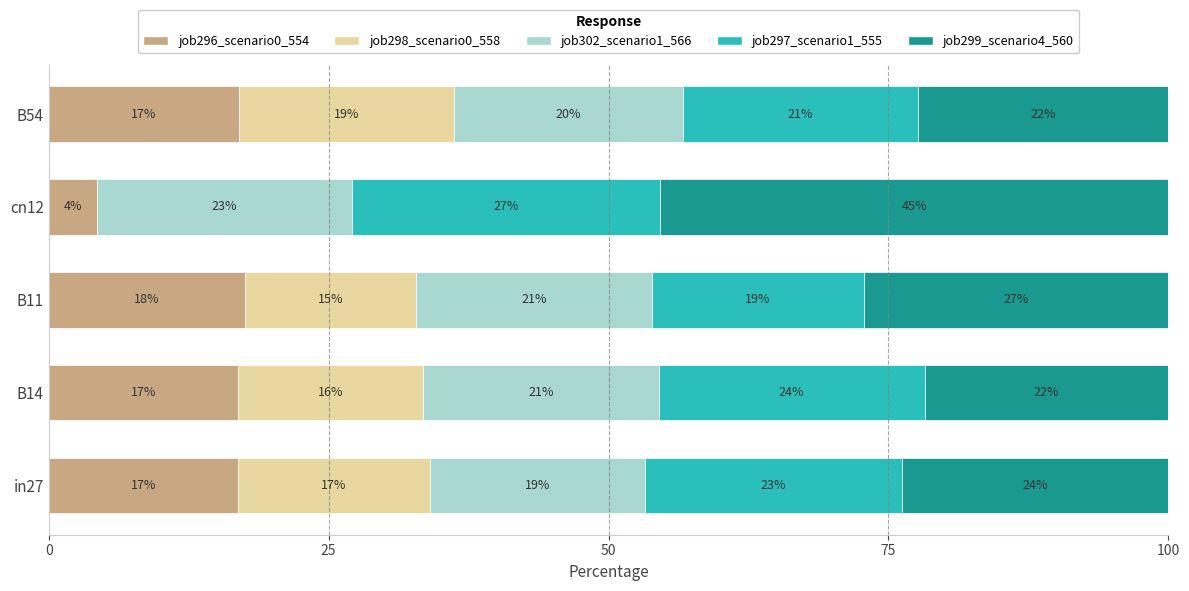

Where is job296_scenario0_554 nearest to the value 10?

cn12